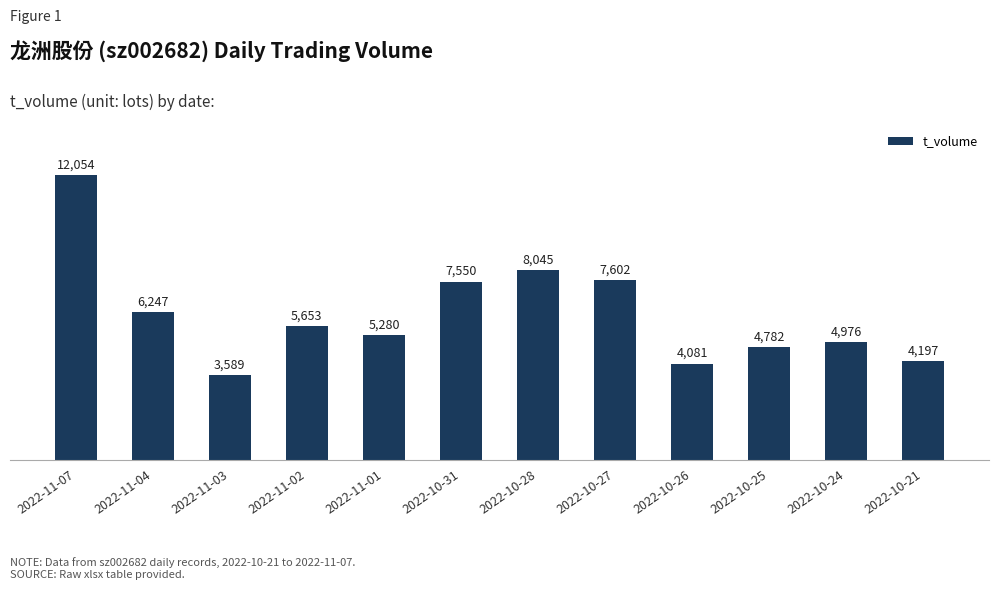

True or false: the data shows 13522 at 2022-10-31.

False